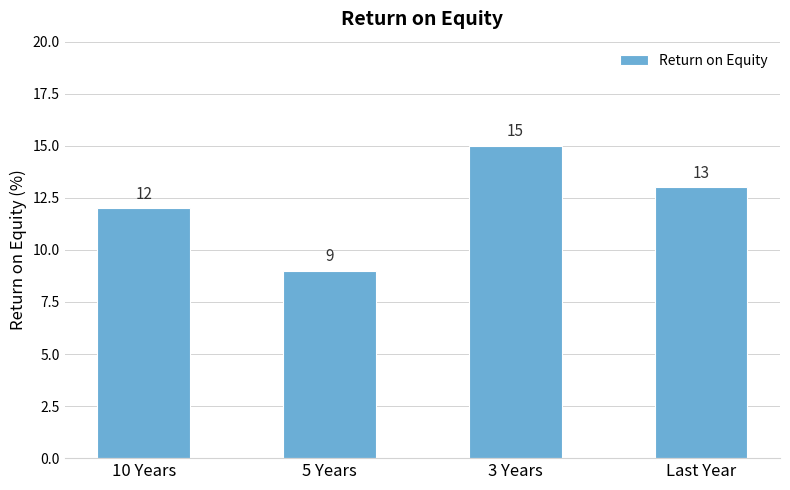

What is the sum of all values?

49